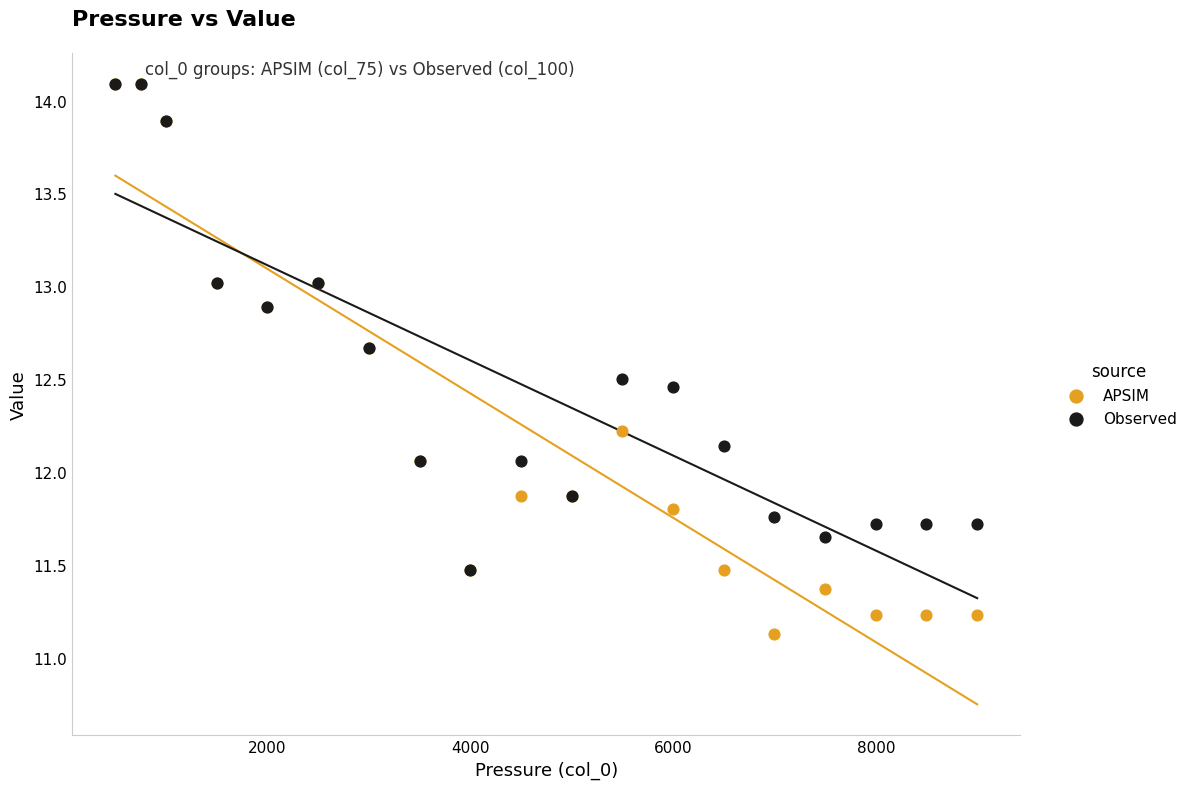

What are all the series names shown in the legend?

APSIM, Observed